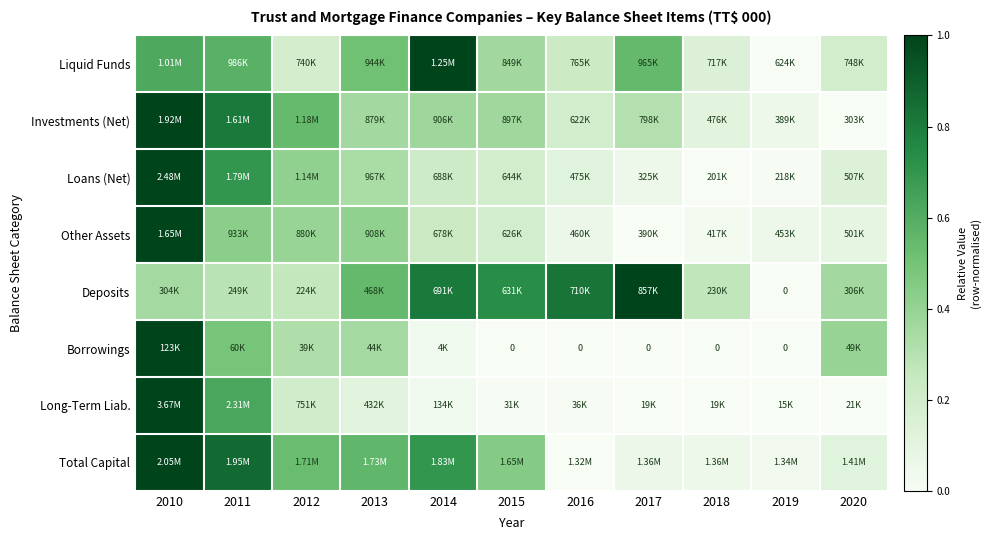

At which label does Other Assets reach its minimum?

2017